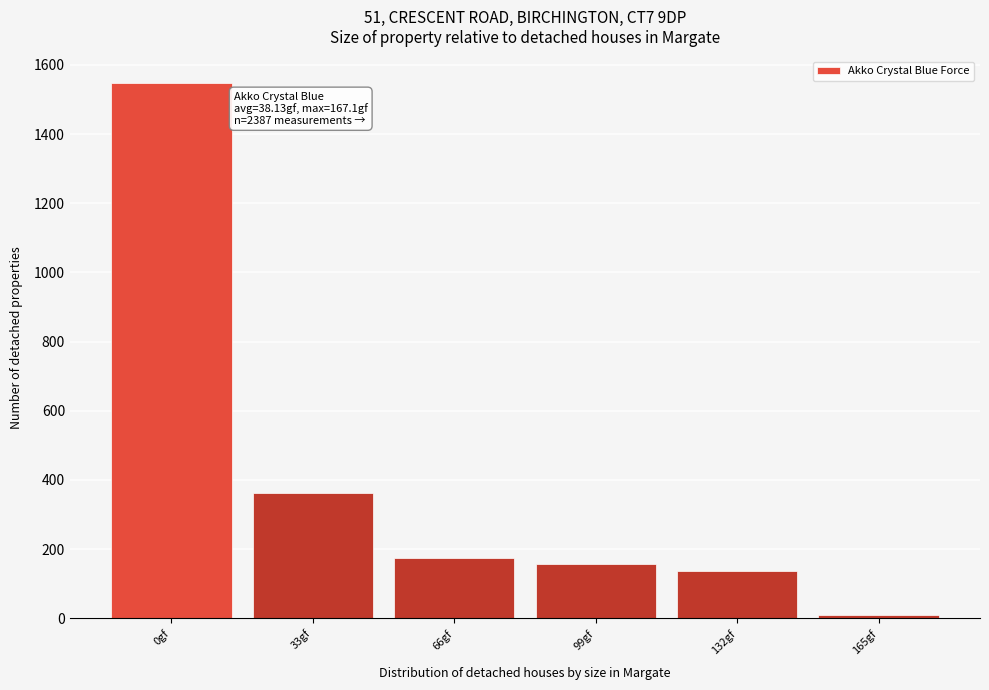

Reading left to right, extract all data points from this chart.

0gf=1547	33gf=362	66gf=175	99gf=158	132gf=136	165gf=8